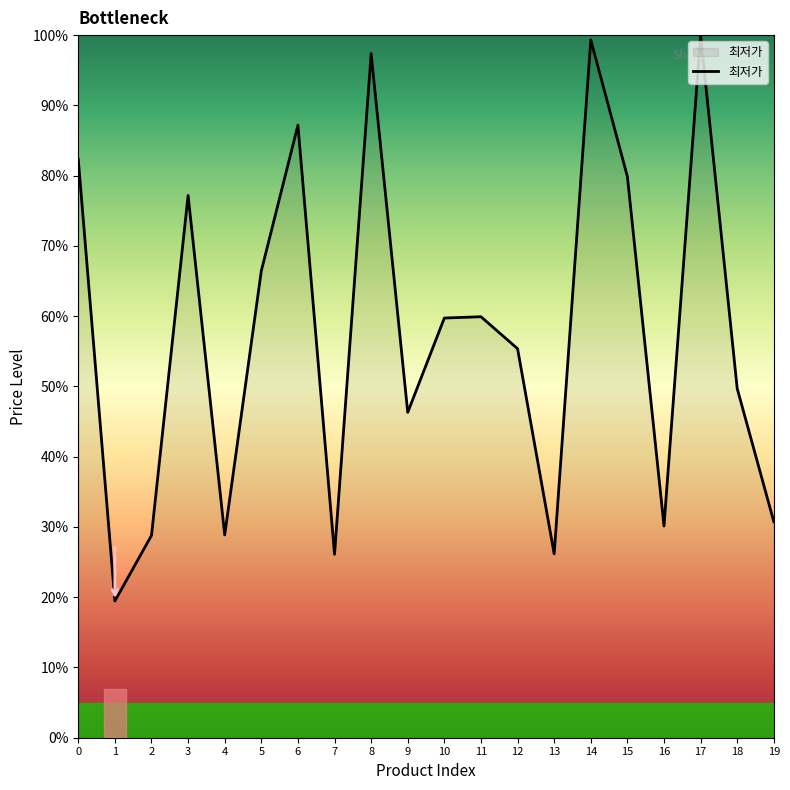

What is the difference between the values at 19 and 13?

4.6